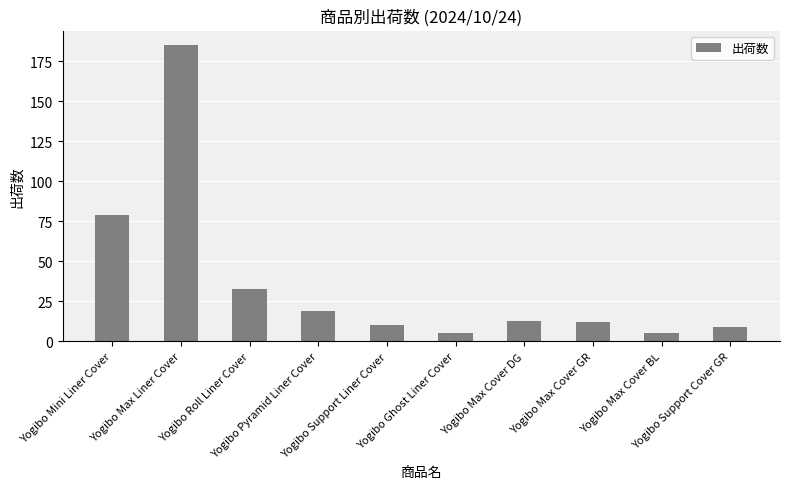

What is the value of the 2nd bar from the left?

185